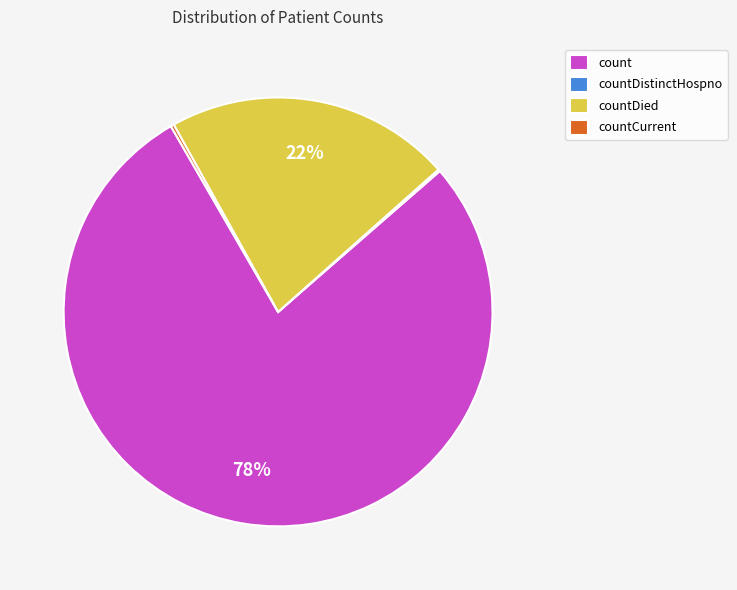

Between count and countDied, which is larger?

count